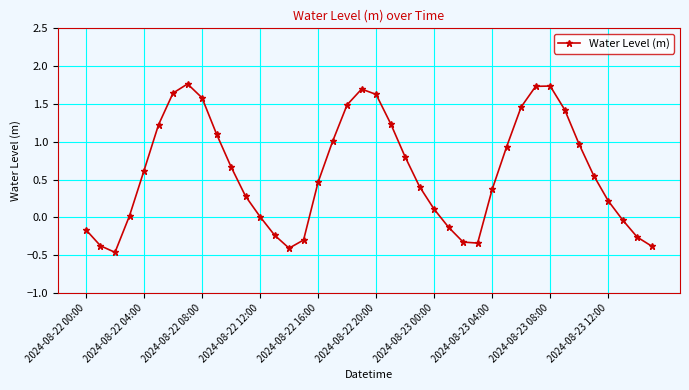

What is the value of the 25th point from the left?

0.1